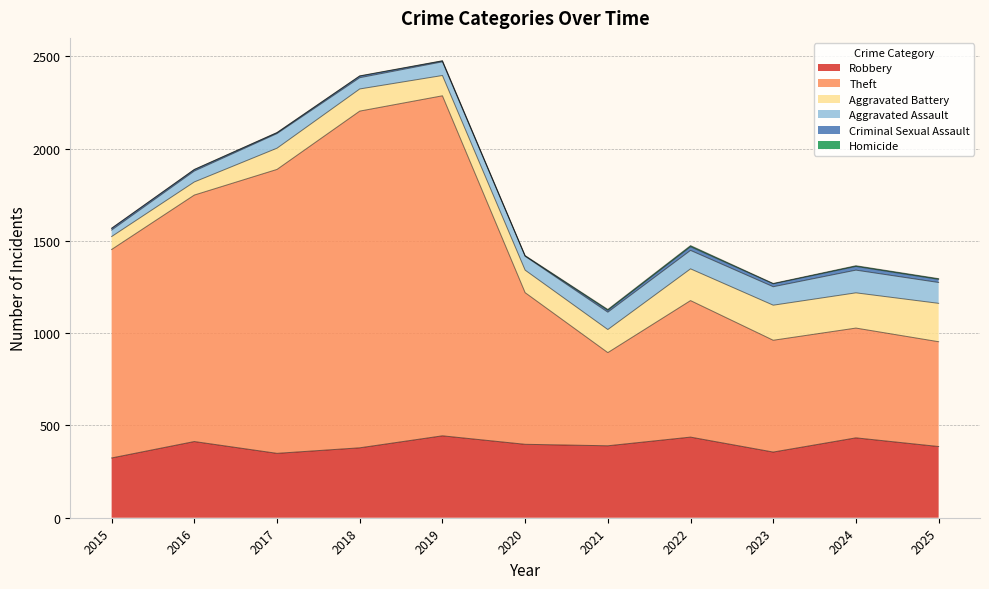

How many interior local valleys does the Aggravated Assault series have?

1